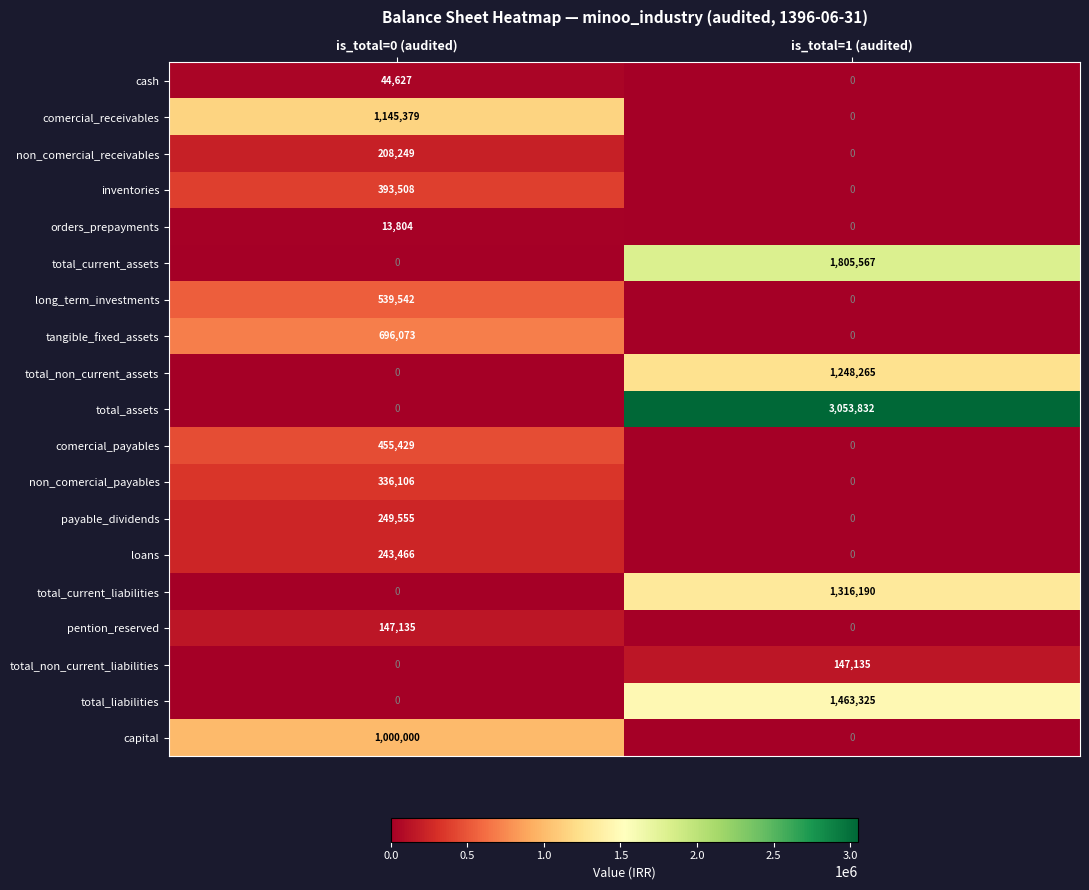

What is the difference between the long_term_investments values at is_total=0 (audited) and is_total=1 (audited)?

539542